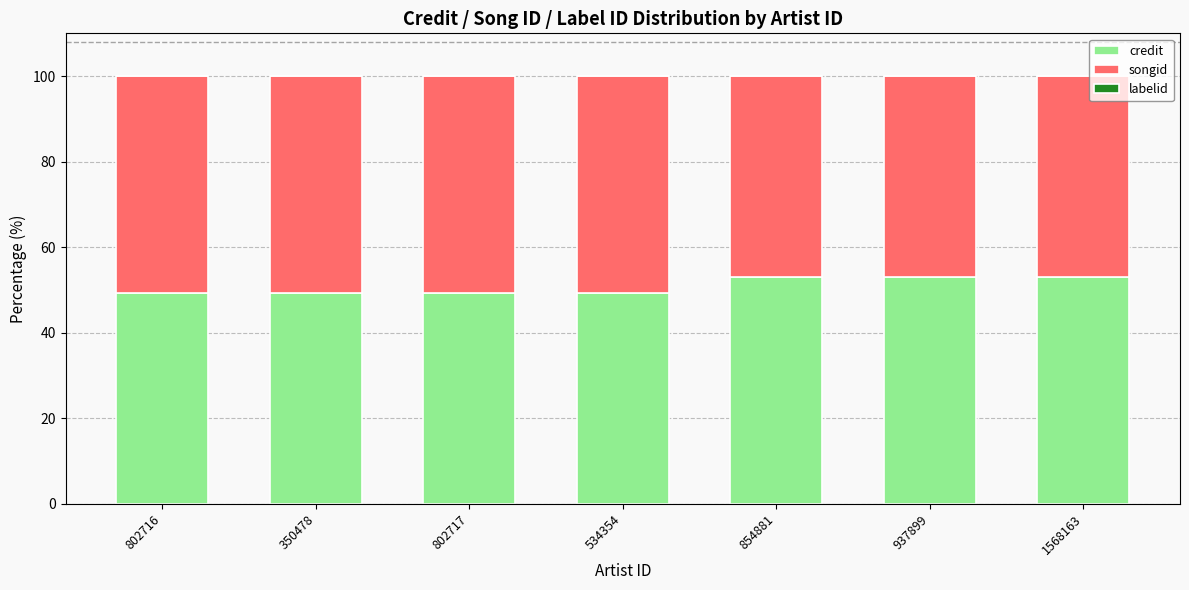

Are the bars horizontal?

No